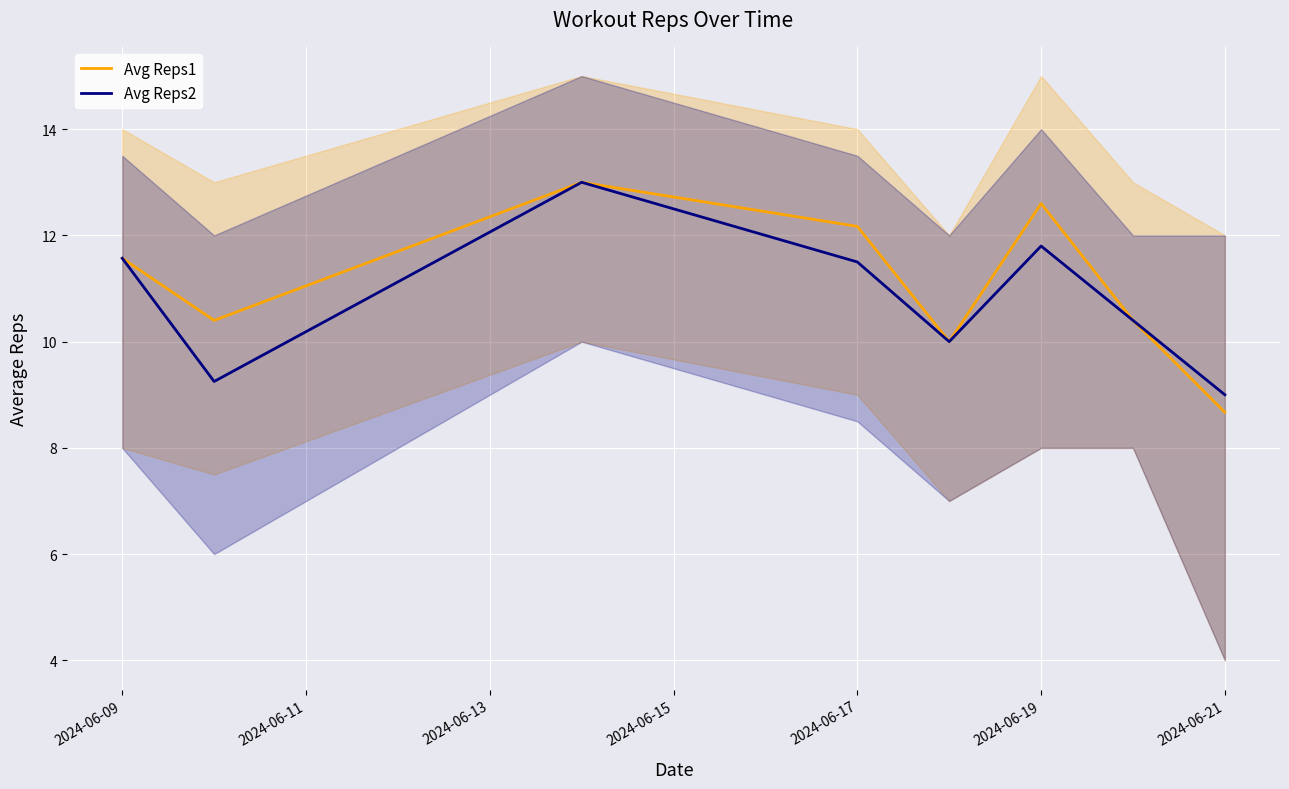

The value of Avg Reps2 at 2024-06-19 is 11.8. True or false?

True